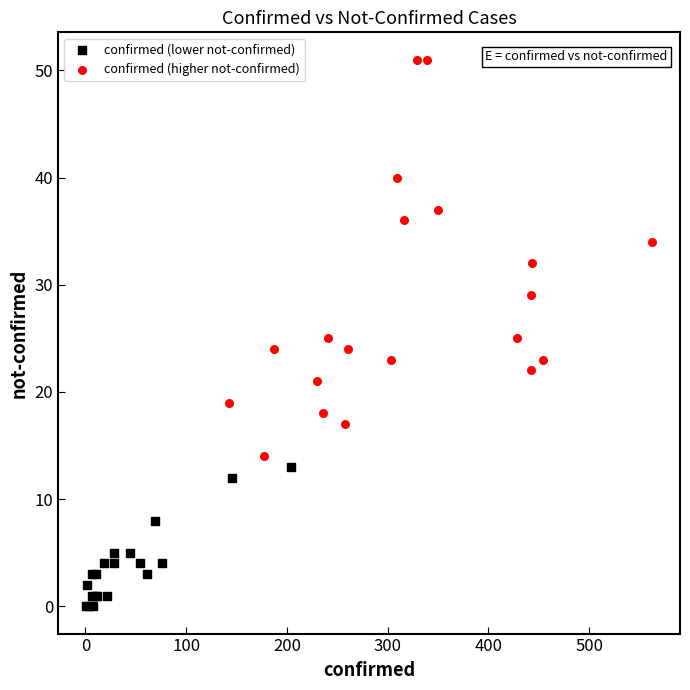

Which series has the widest spread of Y values?

confirmed (higher not-confirmed)